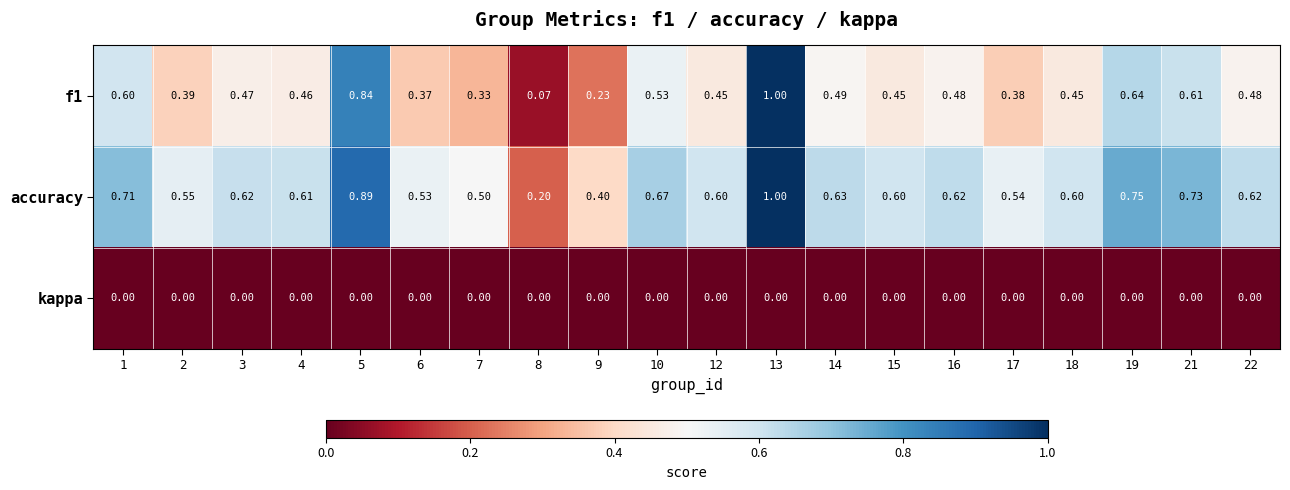

Which series has the largest total across all categories?

accuracy